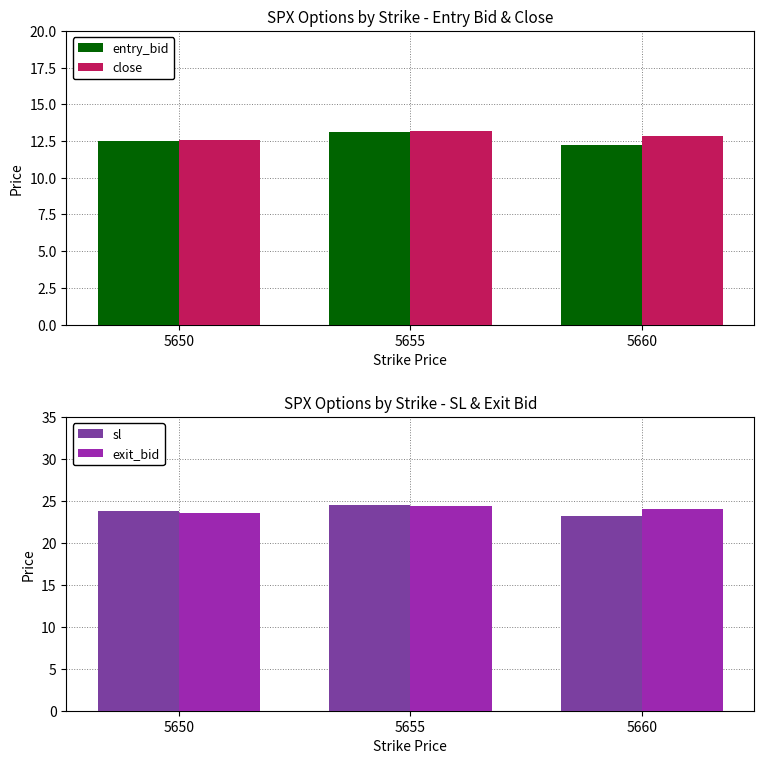

At which category is the sum across all series the highest?

5655